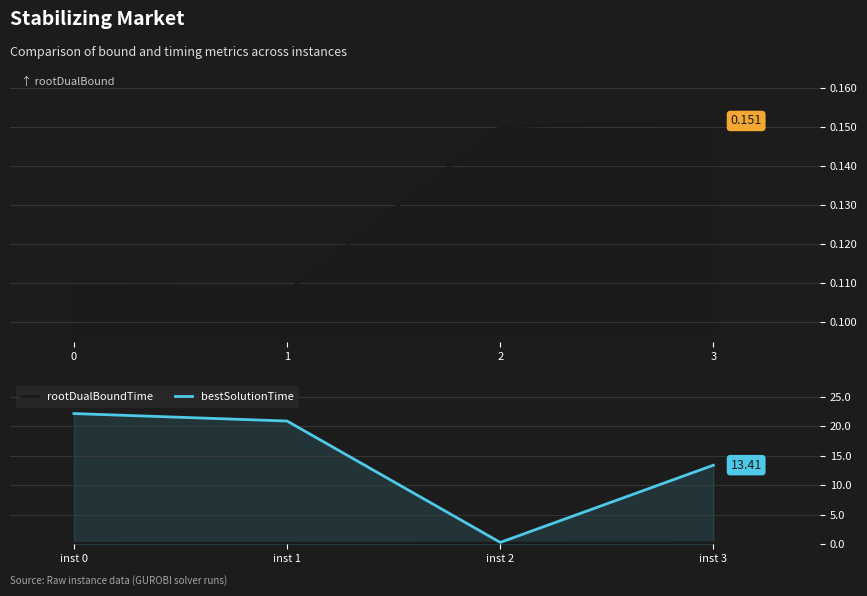

True or false: bestSolutionTime has a value of 14.2 at inst 1.

False